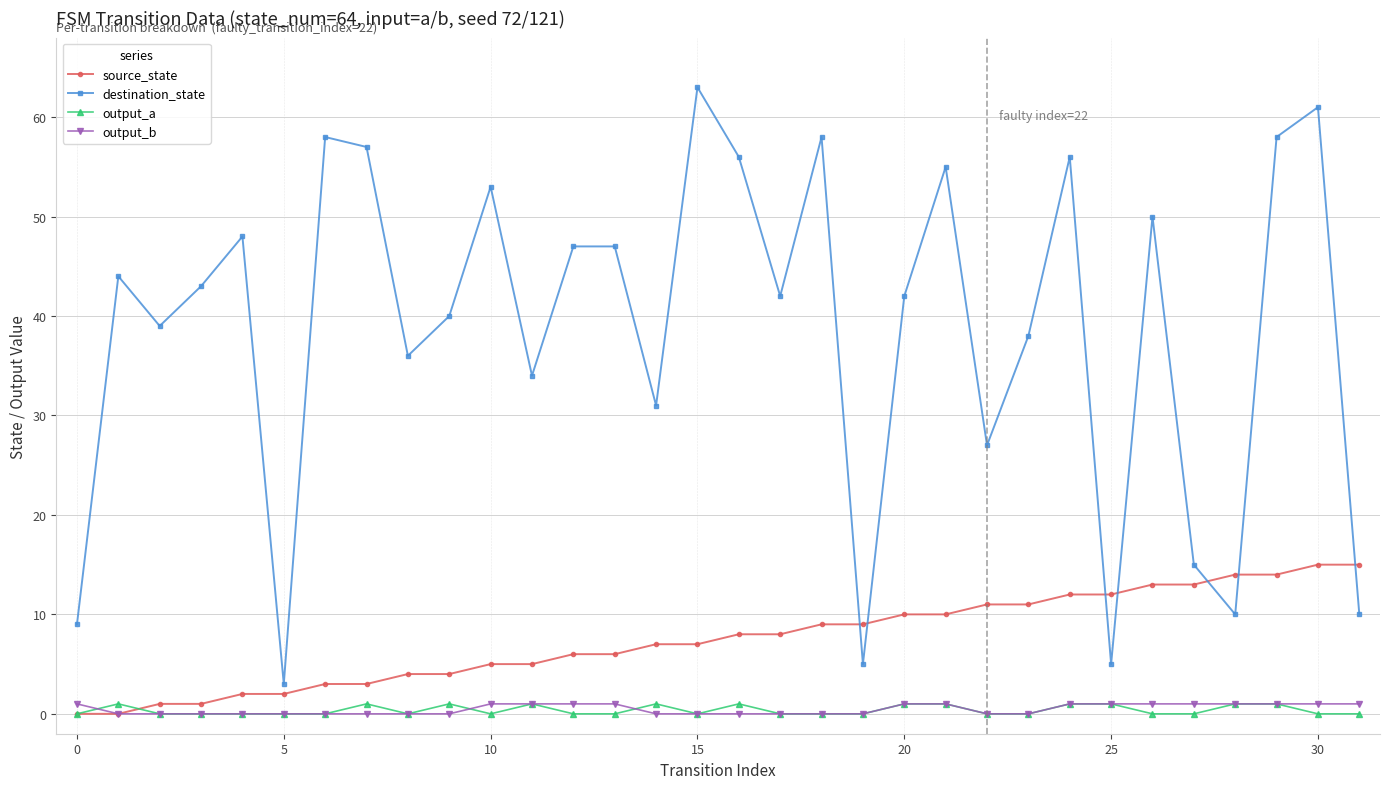

What is the difference between the second highest and second lowest values in the source_state series?

15